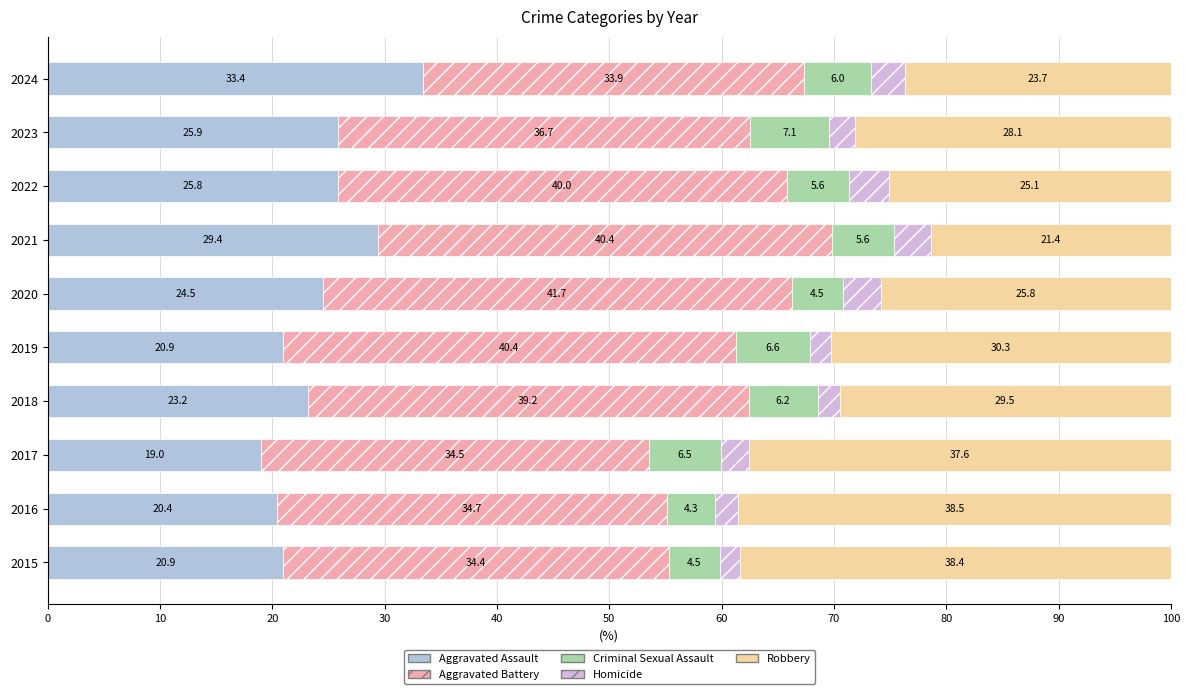

How many data points in Aggravated Assault are above 24?

5